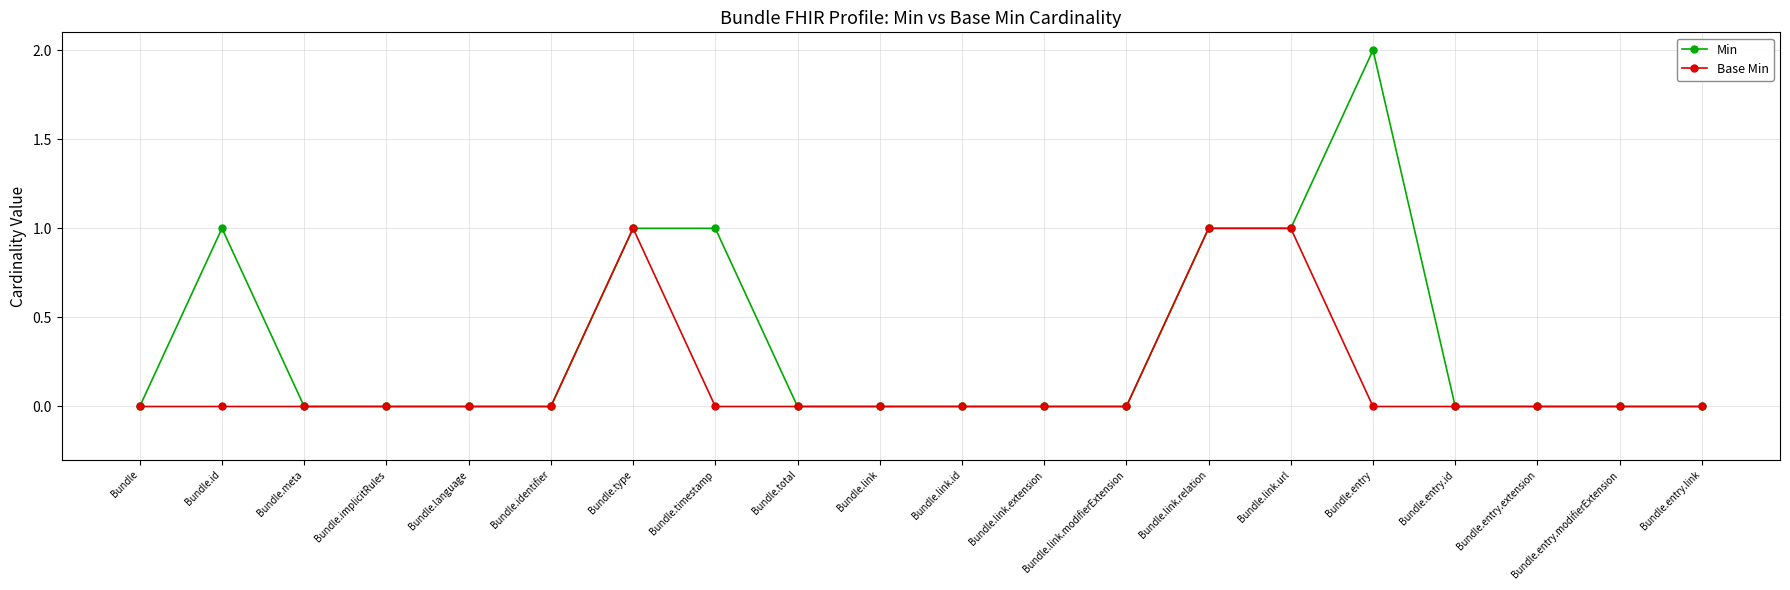

True or false: Min has more than 0 points higher than both neighbors.

True